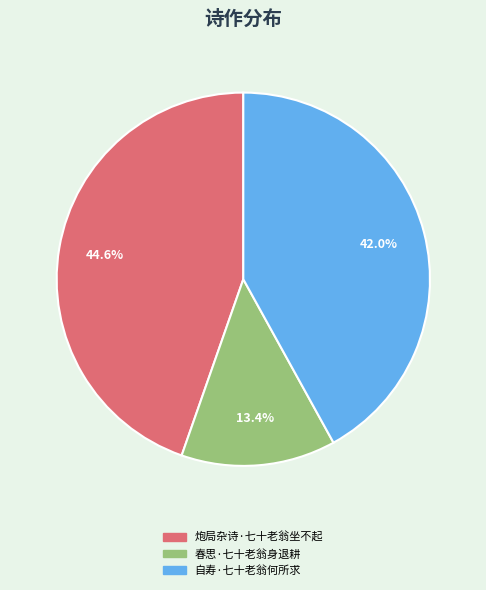

Rank the categories by value from highest to lowest.

炮局杂诗·七十老翁坐不起, 自寿·七十老翁何所求, 春思·七十老翁身退耕